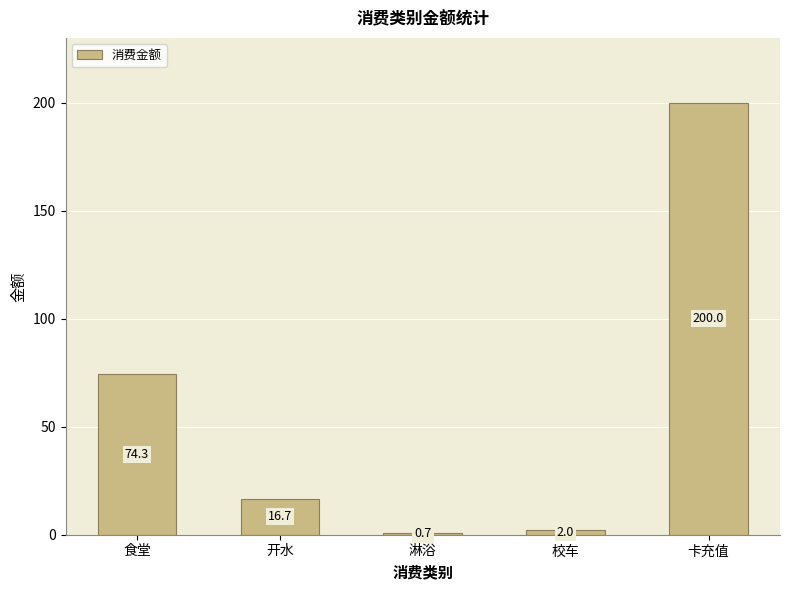

What is the smallest value displayed?

0.7